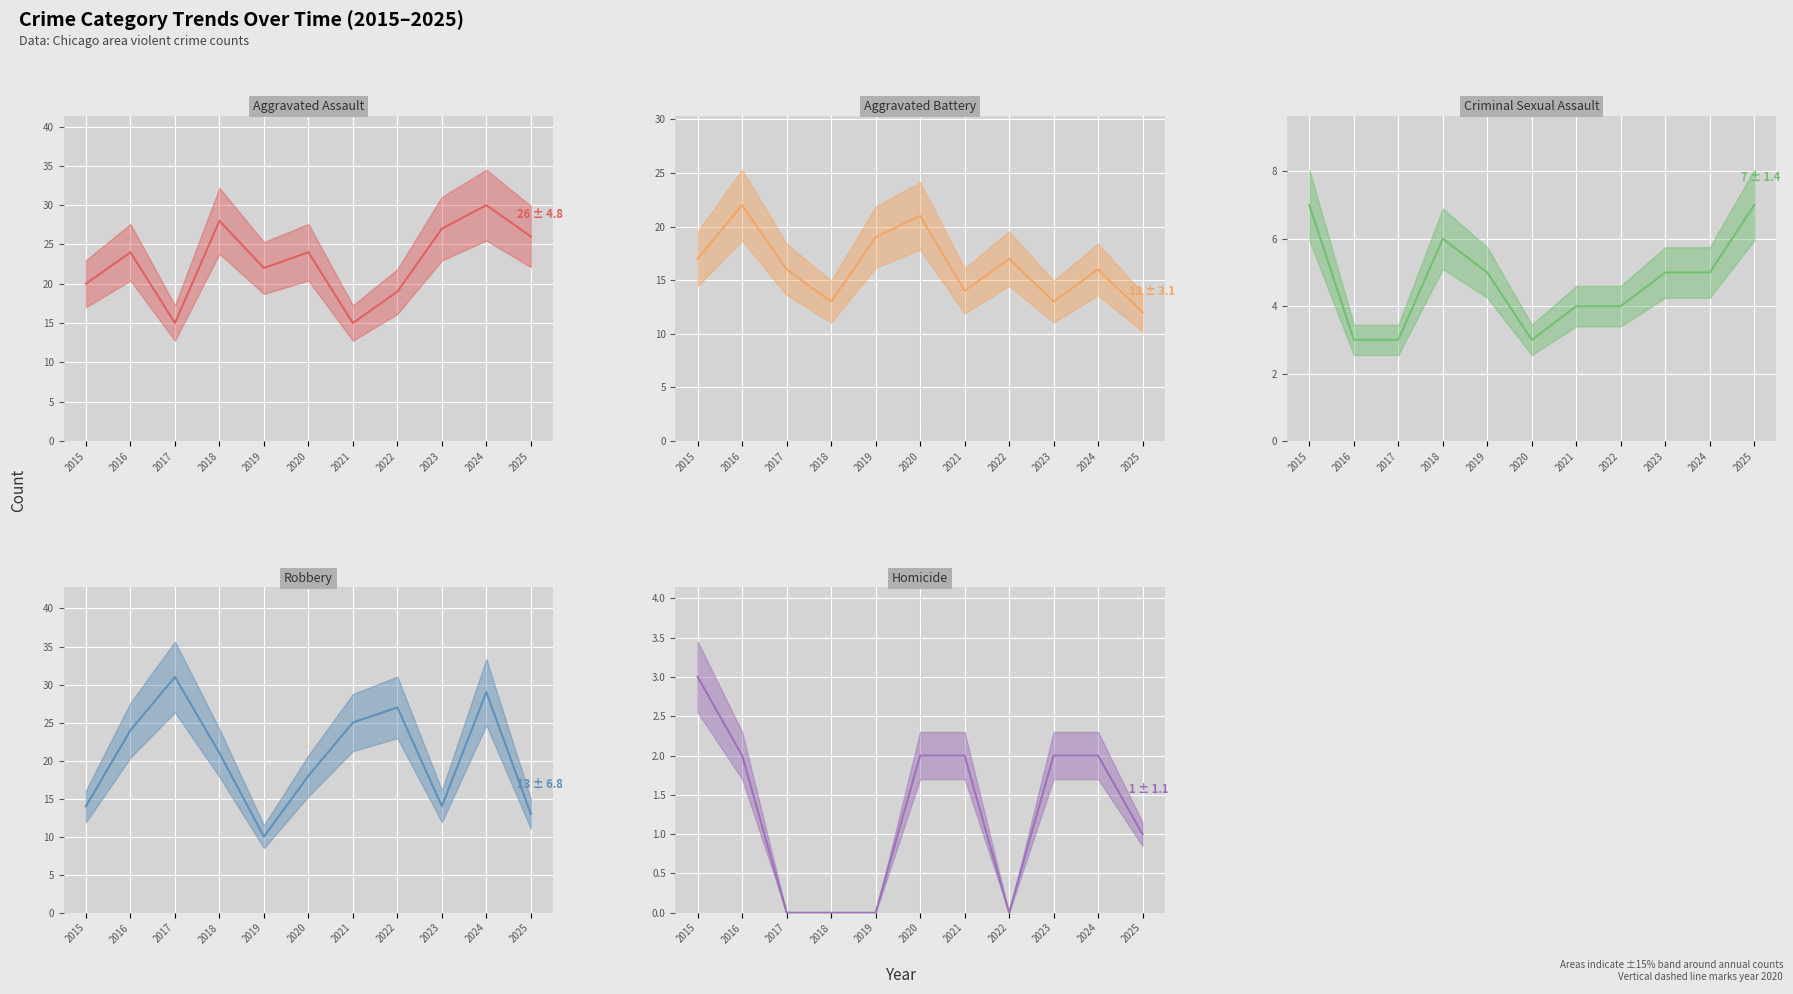

What are all the series names shown in the legend?

Aggravated Assault, Aggravated Battery, Criminal Sexual Assault, Robbery, Homicide